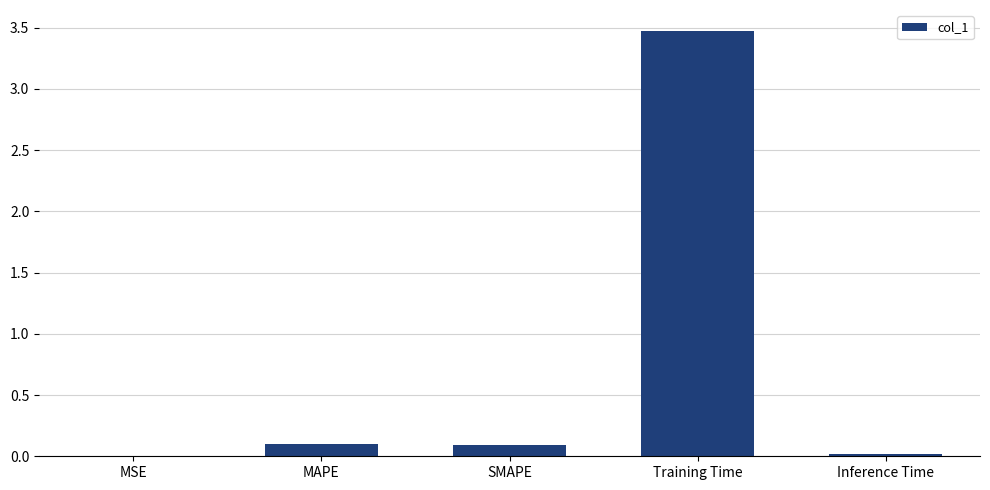

Does the chart contain stacked bars?

No